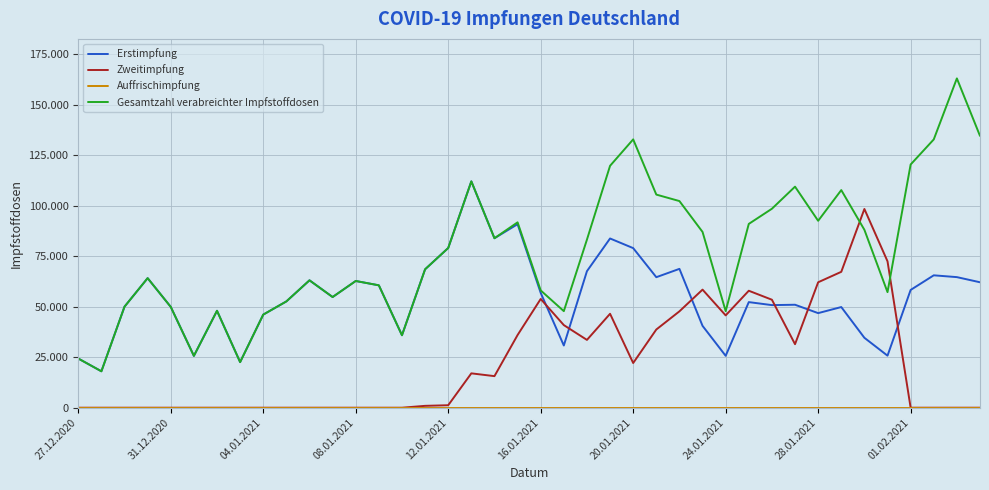

Is this an area chart (filled region under the line)?

No